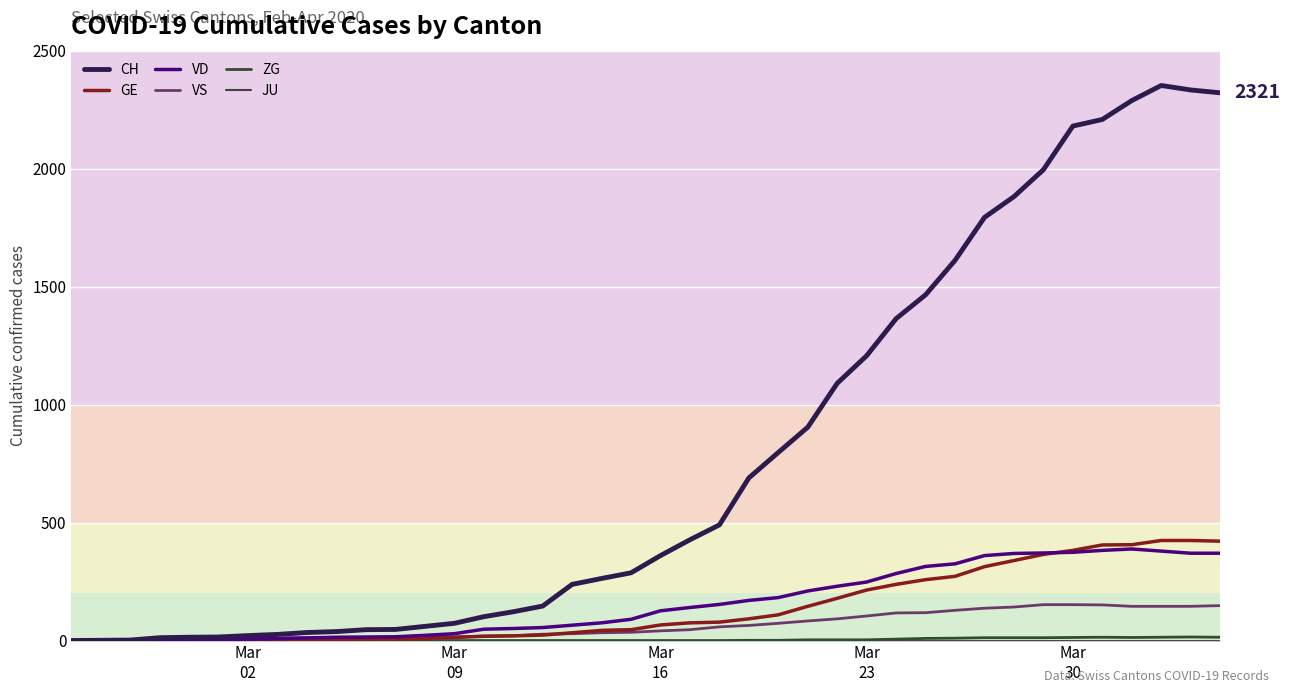

What is the difference between the second highest and minimum values in the VS series?

152